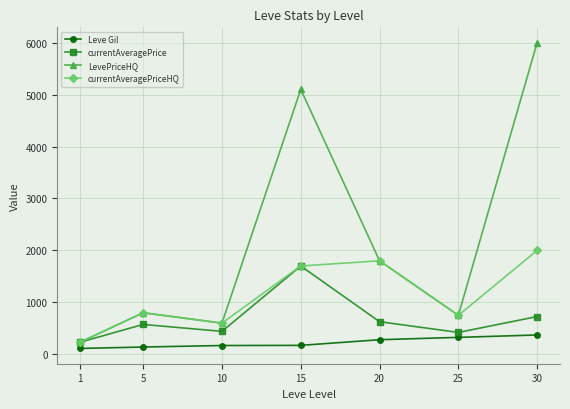

Is the value of currentAveragePrice at 25 greater than the value of Leve Gil at 15?

Yes